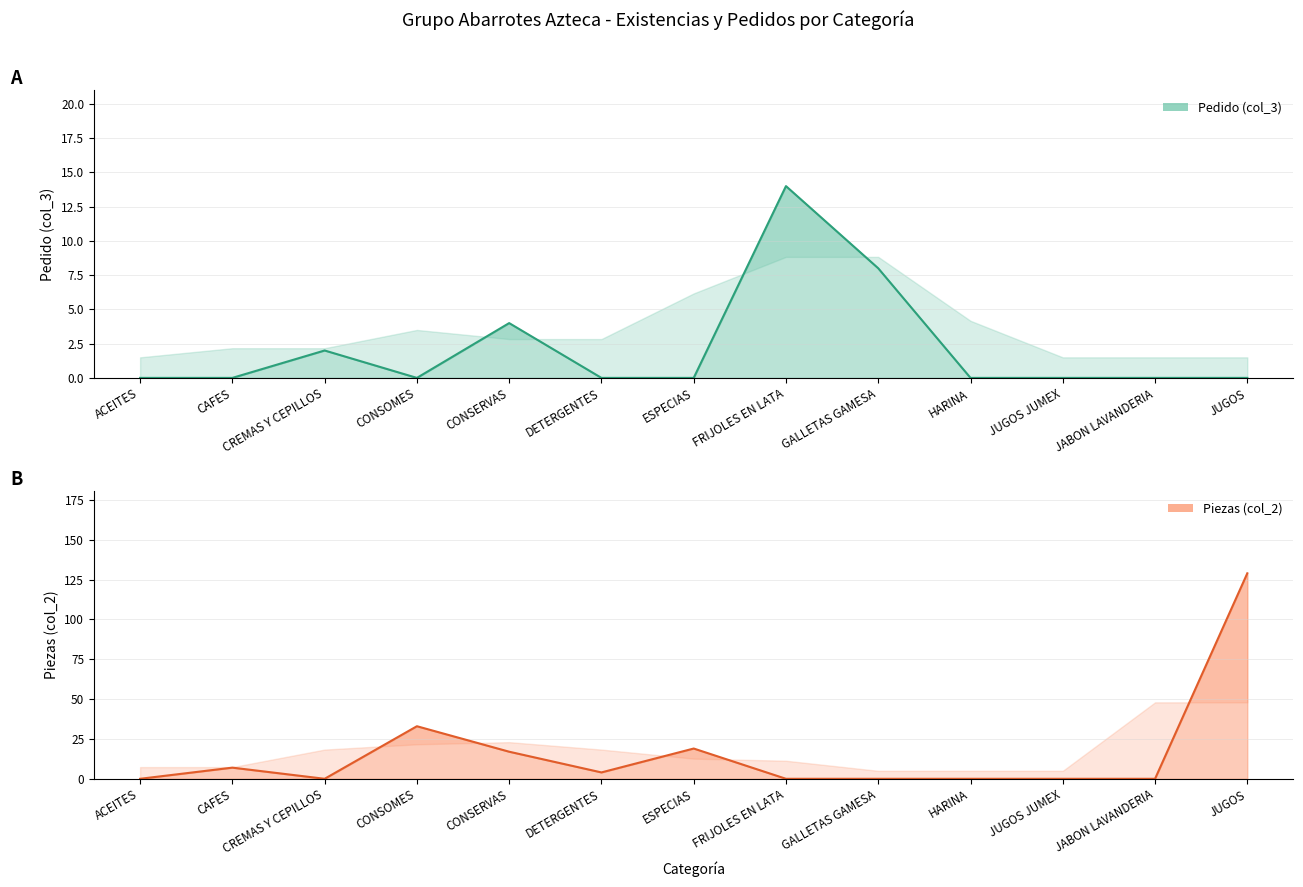

What is the sum of all Pedido (col_3) values?

28